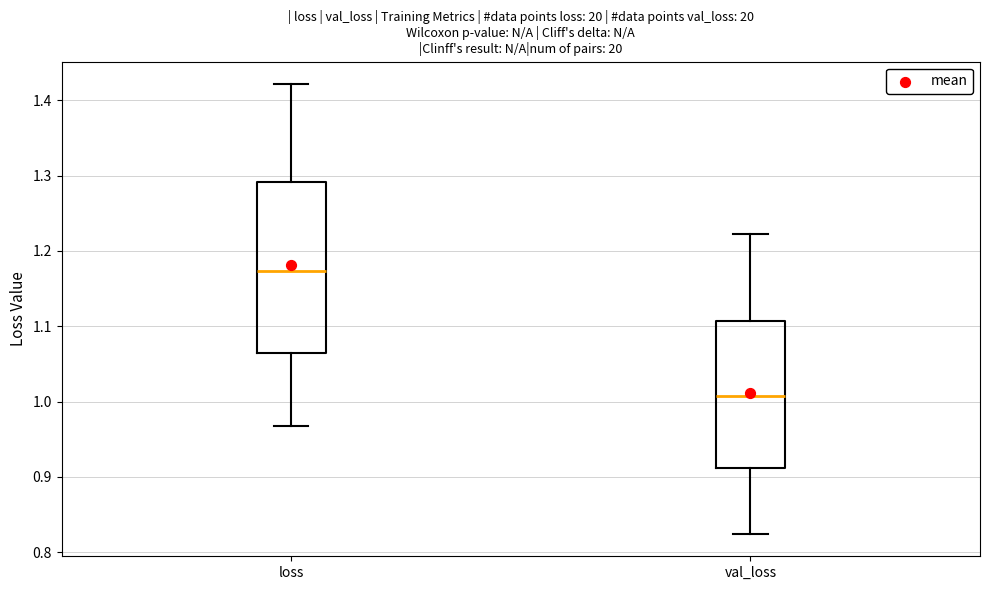

Reading left to right, read every box against the y-axis: the position of its median line, the range the box covers, and the ends of its whiskers. The values are not printed on the chart, so give them approximately, as read against the axis.

loss: median 1.17, box 1.06 to 1.29, whiskers 0.97 to 1.42
val_loss: median 1.01, box 0.91 to 1.11, whiskers 0.82 to 1.22